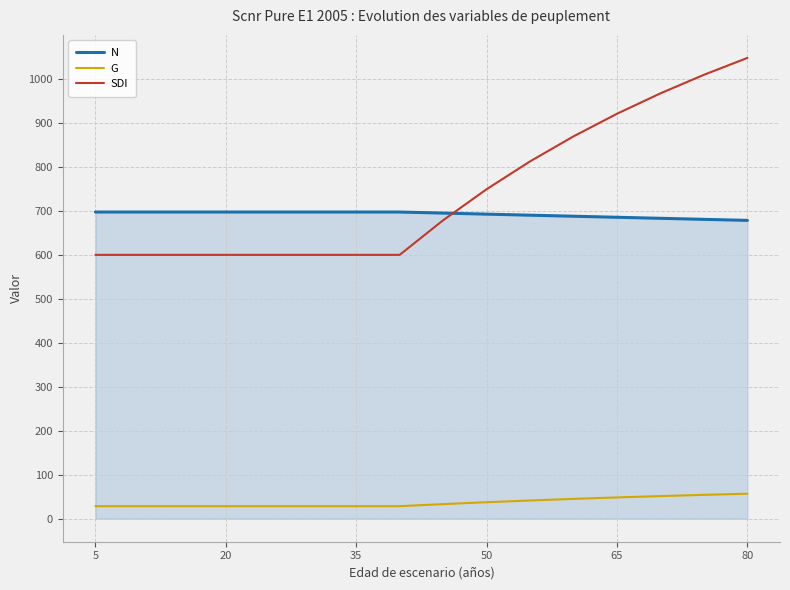

Which series has the widest spread of values?

SDI